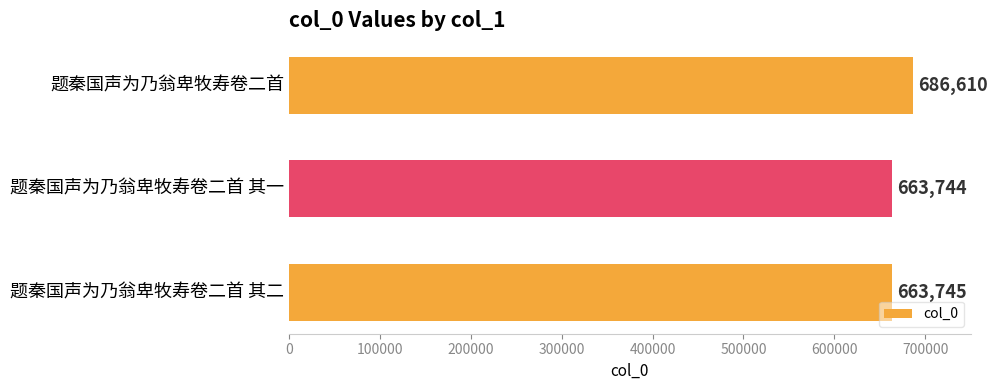

Where is the data nearest to the value 675177?

题秦国声为乃翁卑牧寿卷二首 其二